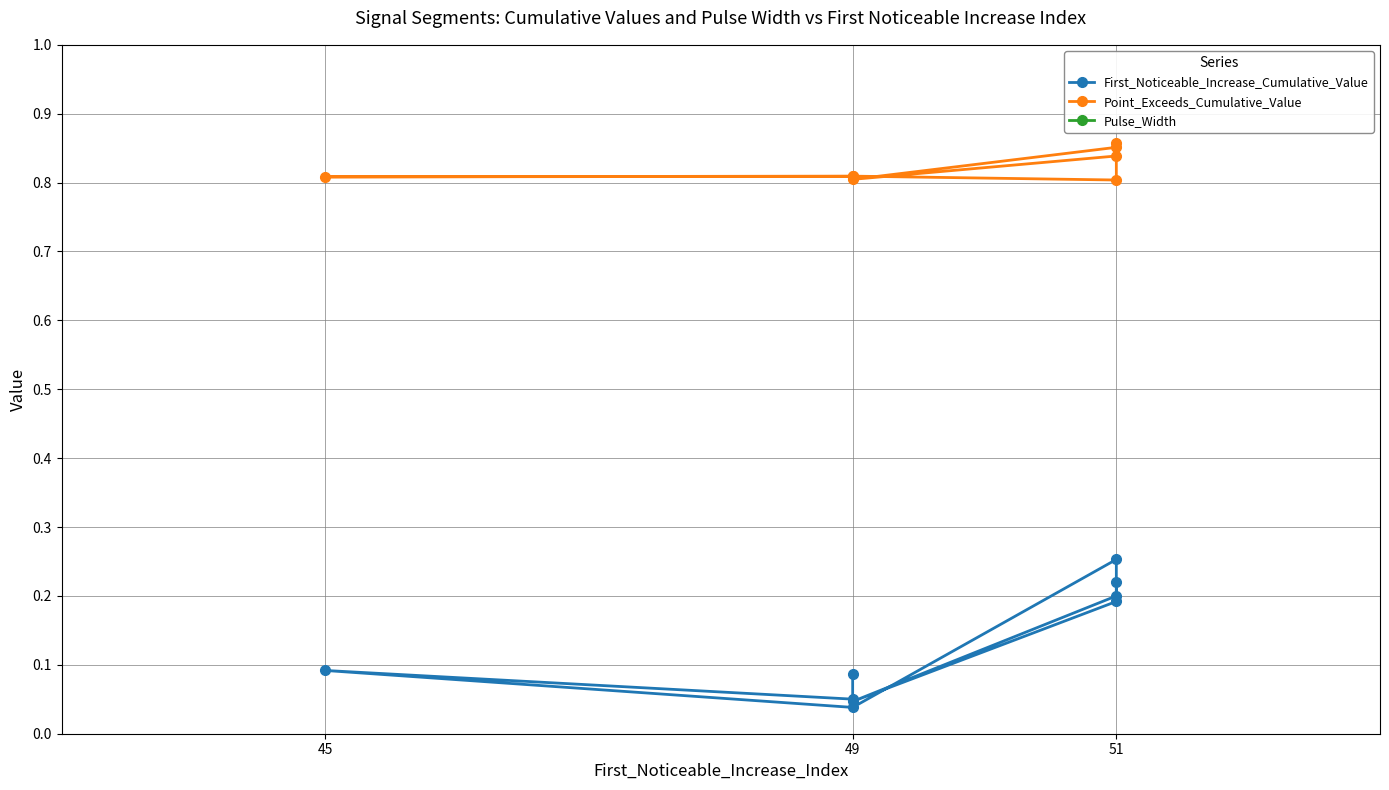

Where is the first local minimum for Point_Exceeds_Cumulative_Value?

49